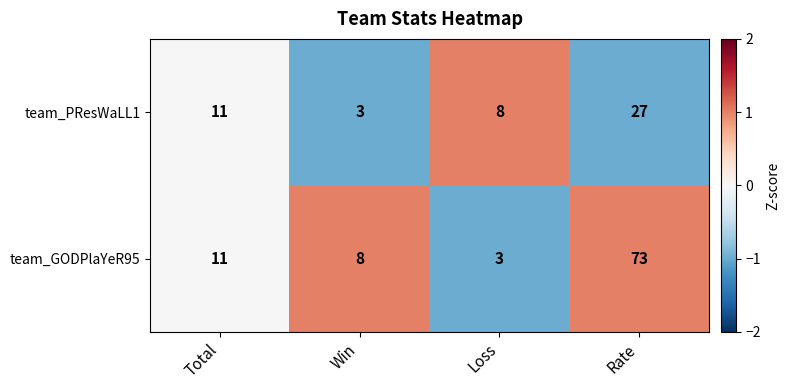

Which series has the largest range (max minus min)?

team_GODPlaYeR95